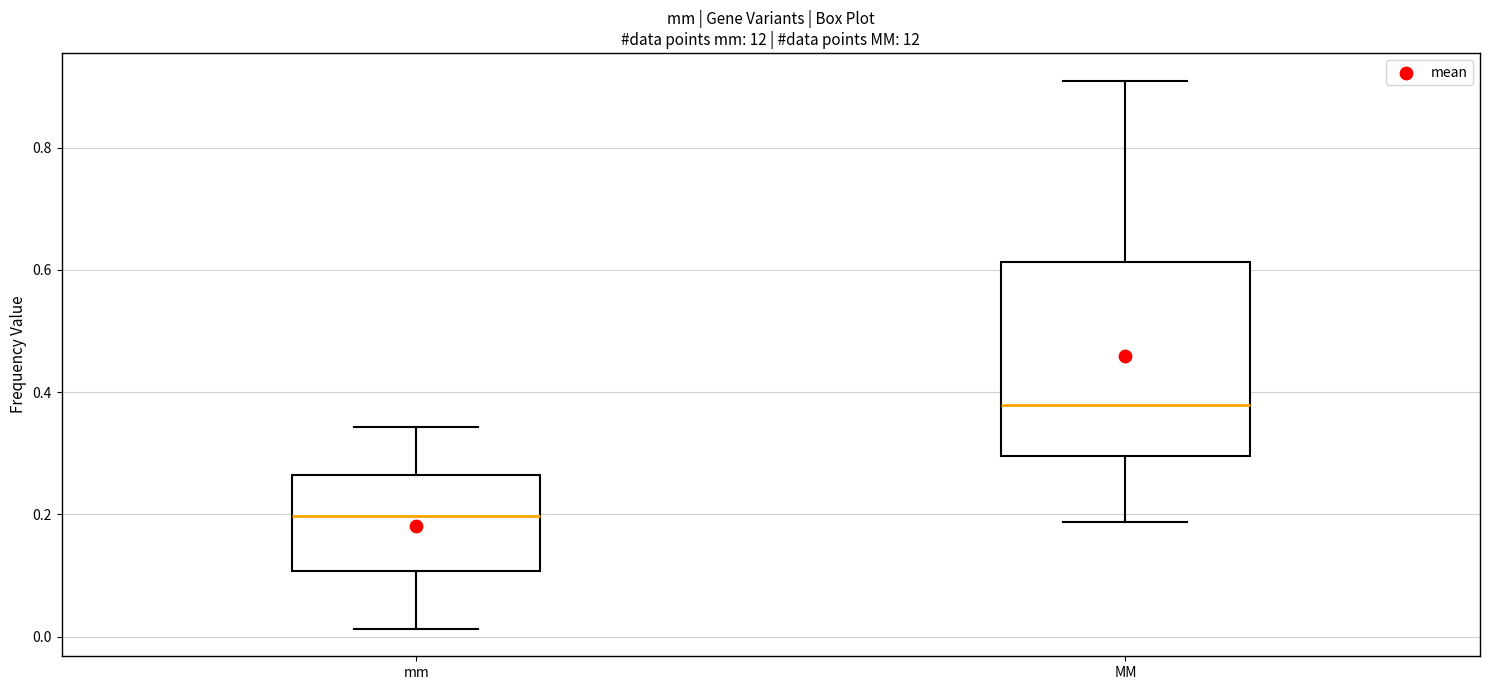

Reading left to right, read every box against the y-axis: the position of its median line, the range the box covers, and the ends of its whiskers. The values are not printed on the chart, so give them approximately, as read against the axis.

mm: median 0.20, box 0.10 to 0.26, whiskers 0.02 to 0.34
MM: median 0.38, box 0.30 to 0.62, whiskers 0.18 to 0.90